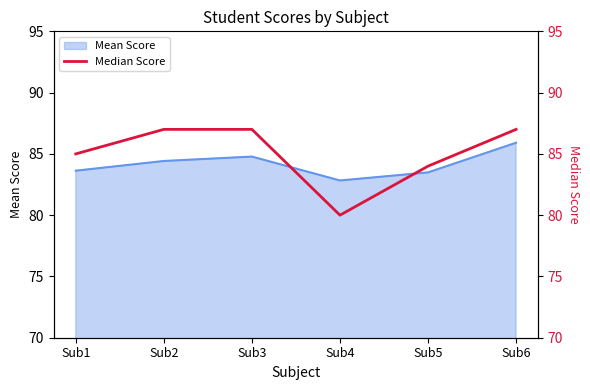

How many lines are shown in the chart?

1